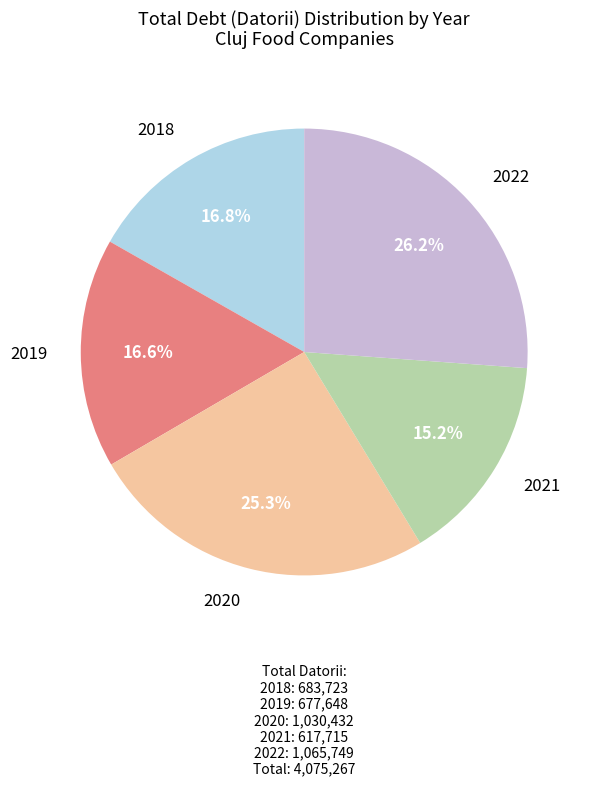

Is there any slice that represents more than half of the pie?

No